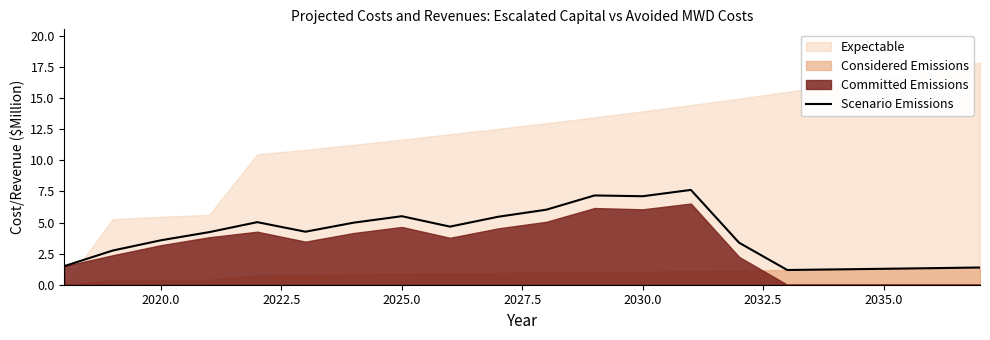

The value of Scenario Emissions at 2025.0 is 3.3. True or false?

False